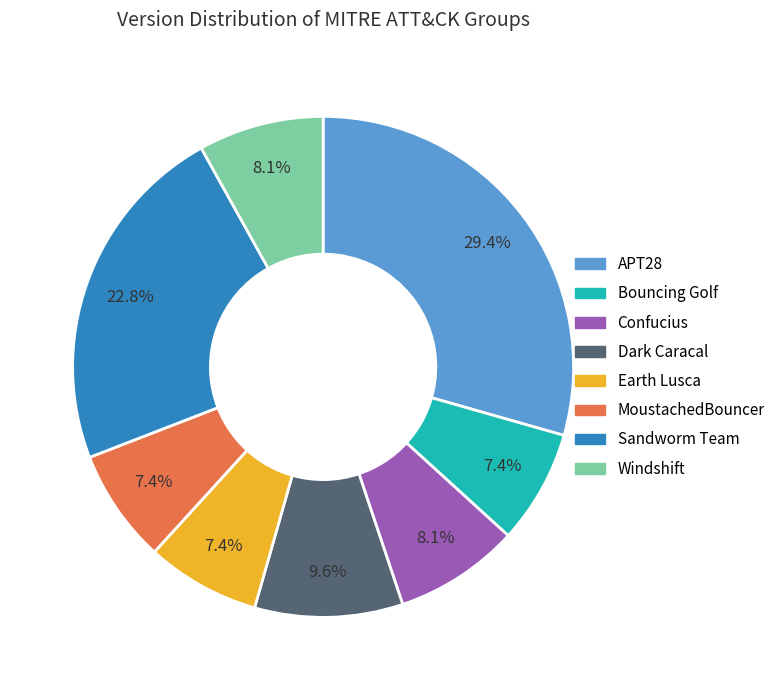

How many segments does this pie chart have?

8